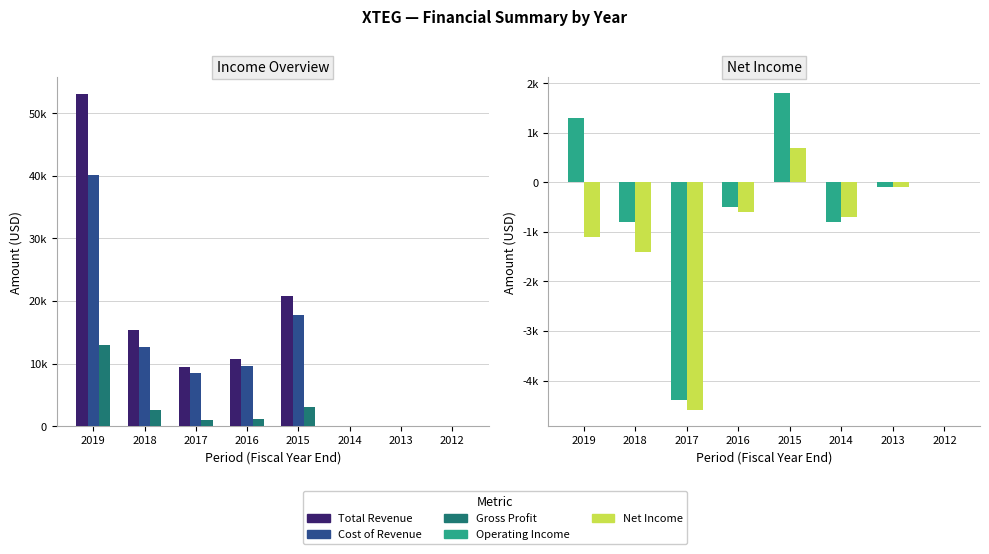

List the series in order of their peak value, highest first.

Total Revenue, Cost of Revenue, Gross Profit, Operating Income, Net Income